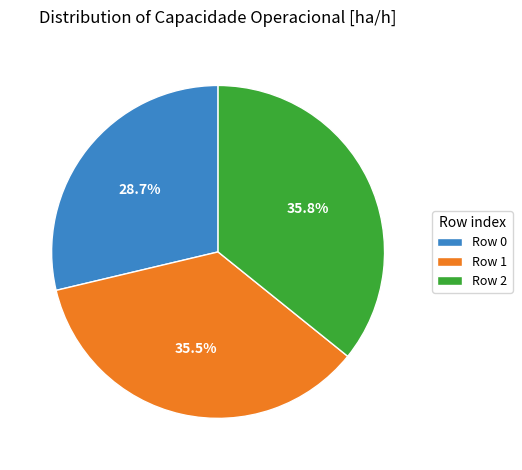

What percentage do Row 2 and Row 0 together represent?

64.5%